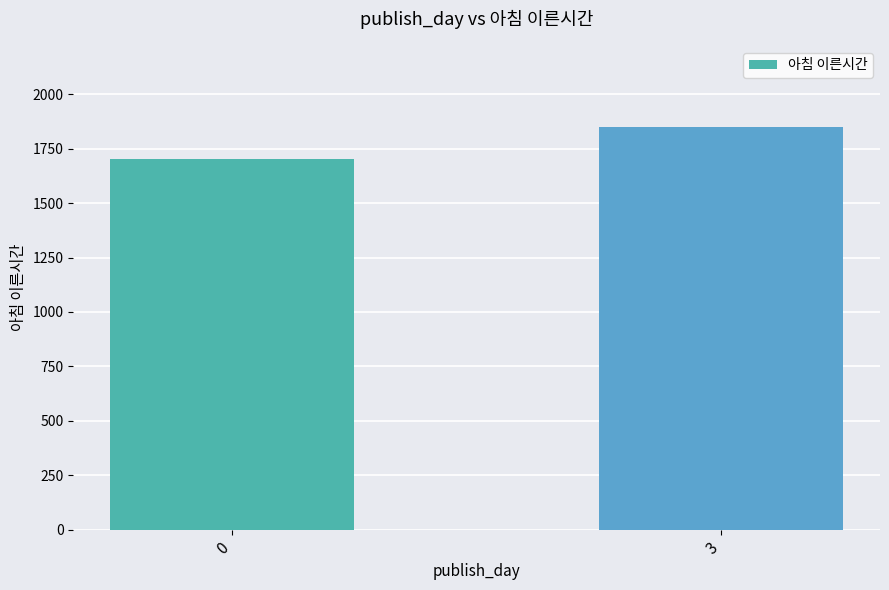

The chart shows a value of 1703.0 at 0. True or false?

True